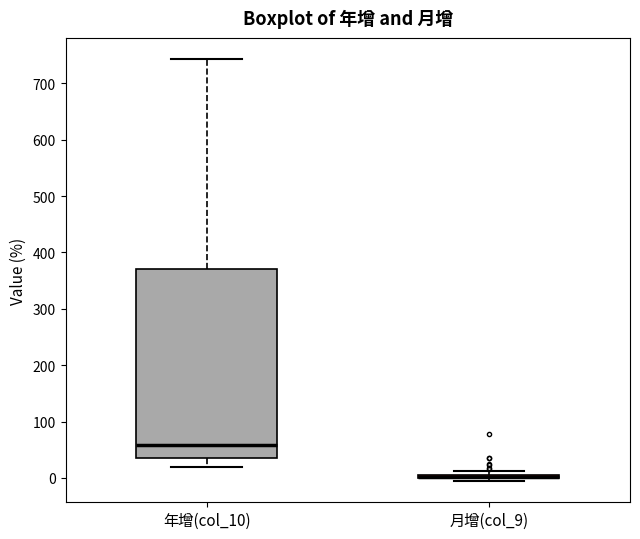

Where is the upper edge of the box for 月增(col_9) on the y-axis? The values are not printed on the chart, so give them approximately, as read against the axis.

10